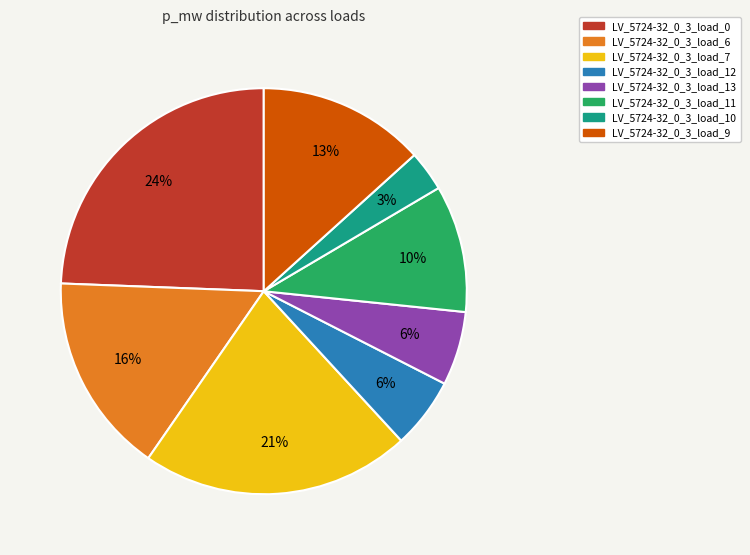

To the nearest percent, what percentage of the pie is LV_5724-32_0_3_load_7?

21%